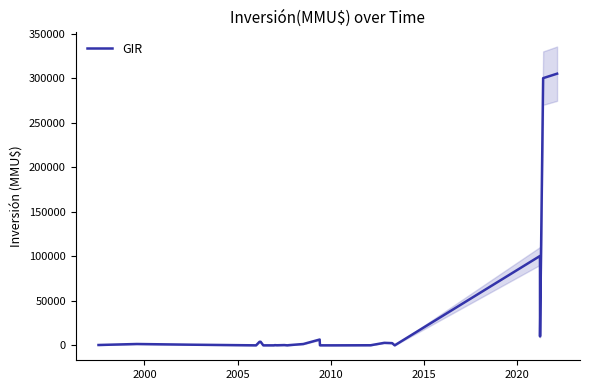

What is the maximum value shown in the chart?

305000